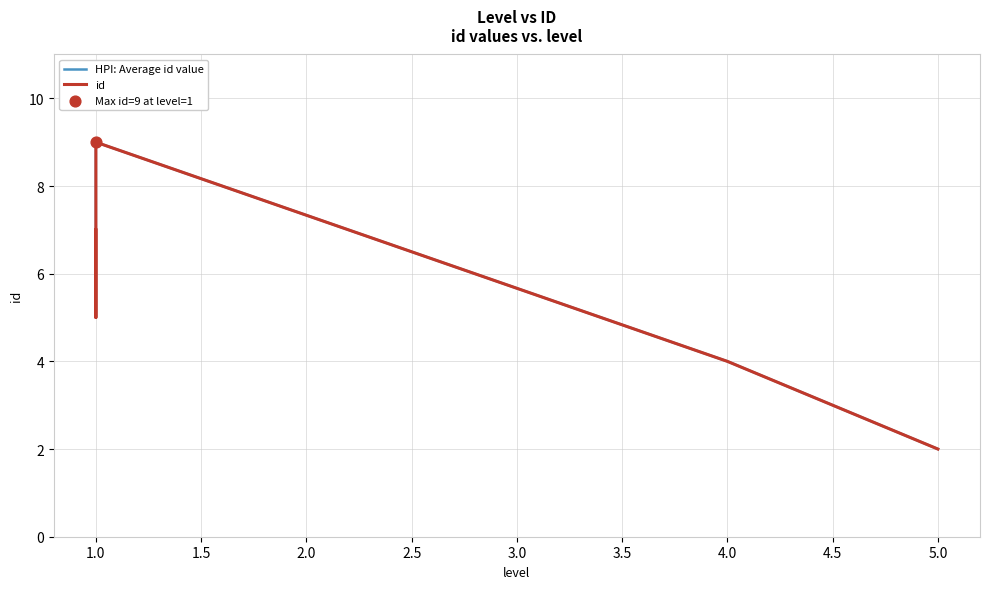

Which series has the largest total across all categories?

HPI: Average id value